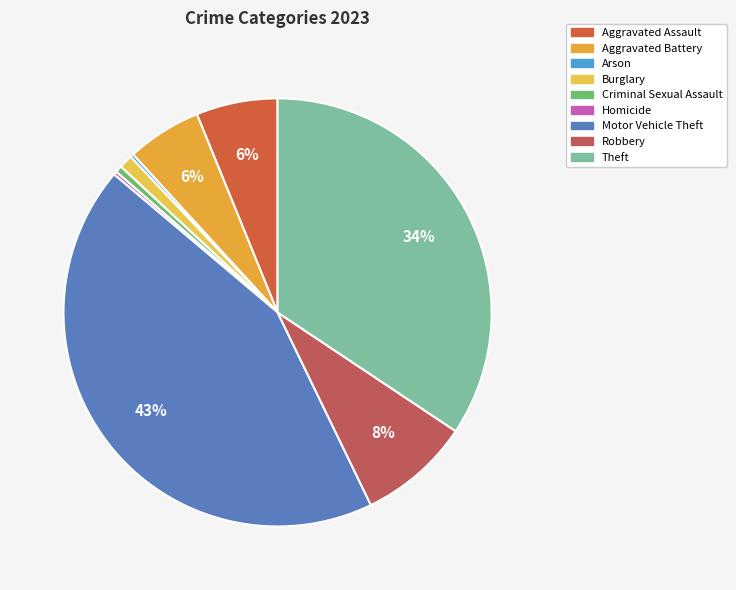

What is the ratio of the value at Robbery to the value at Aggravated Assault?

1.4